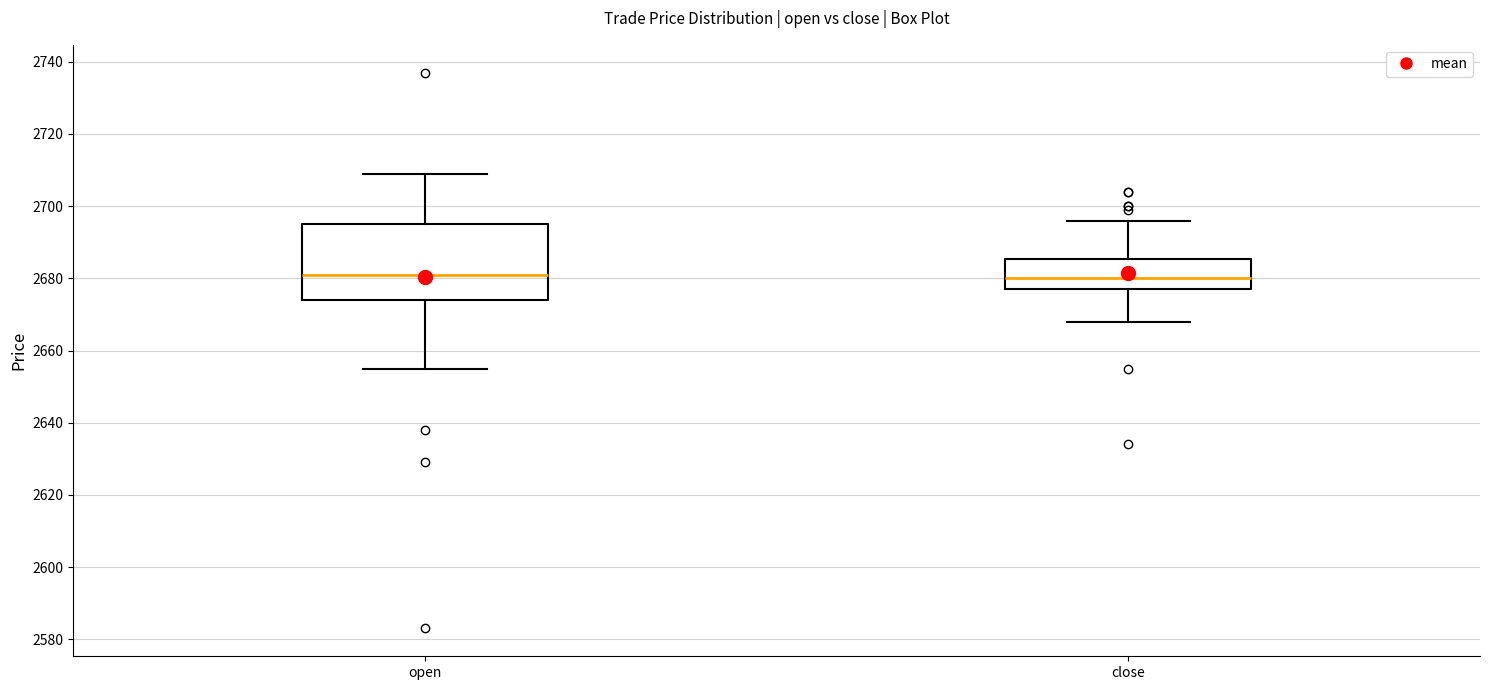

Where is the upper edge of the box for close on the y-axis? The values are not printed on the chart, so give them approximately, as read against the axis.

2686